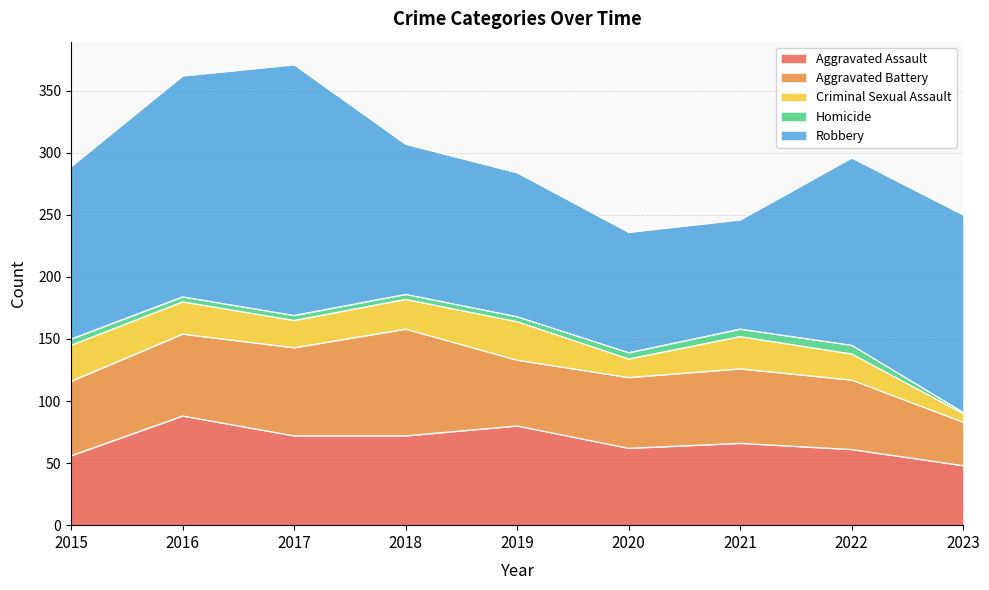

Reading left to right, transcribe all the data shown in this chart.

Aggravated Assault: 2015=56	2016=88	2017=72	2018=72	2019=80	2020=62	2021=66	2022=61	2023=48
Aggravated Battery: 2015=60	2016=66	2017=71	2018=86	2019=53	2020=57	2021=60	2022=56	2023=35
Criminal Sexual Assault: 2015=29	2016=26	2017=22	2018=24	2019=31	2020=15	2021=26	2022=21	2023=7
Homicide: 2015=5	2016=4	2017=4	2018=4	2019=4	2020=5	2021=6	2022=7	2023=1
Robbery: 2015=139	2016=178	2017=202	2018=121	2019=116	2020=97	2021=88	2022=151	2023=159